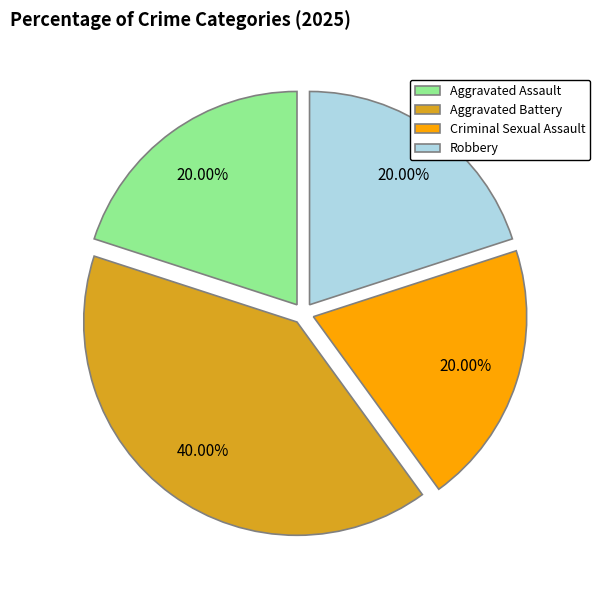

Which slice is the largest?

Aggravated Battery